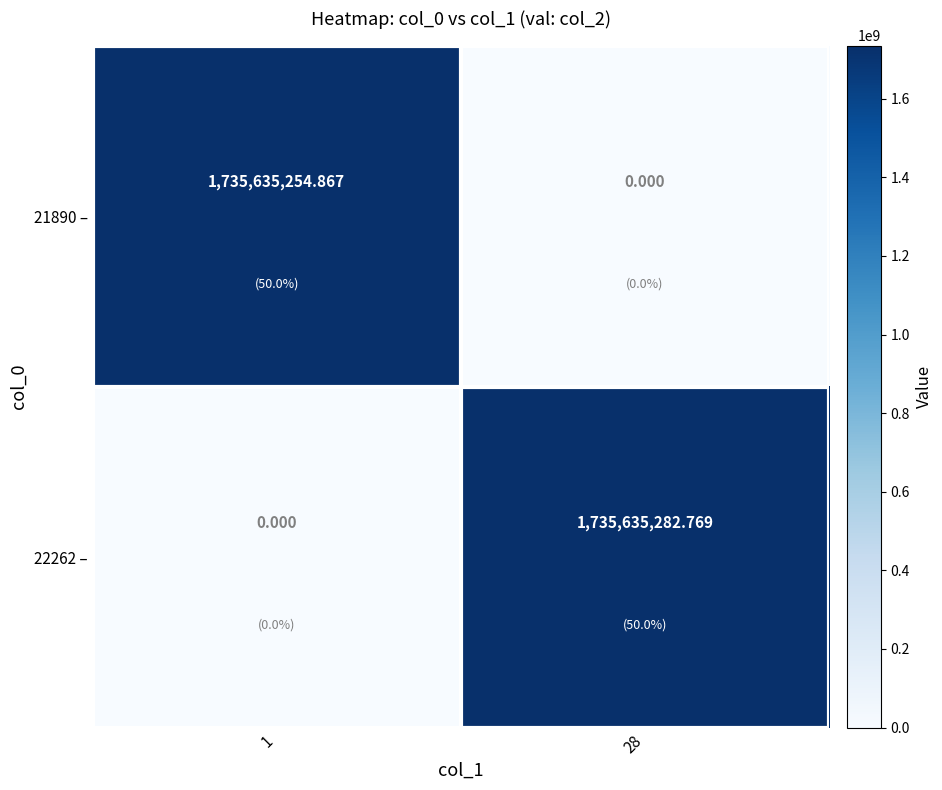

What is the maximum value shown in the chart?

1735635282.8